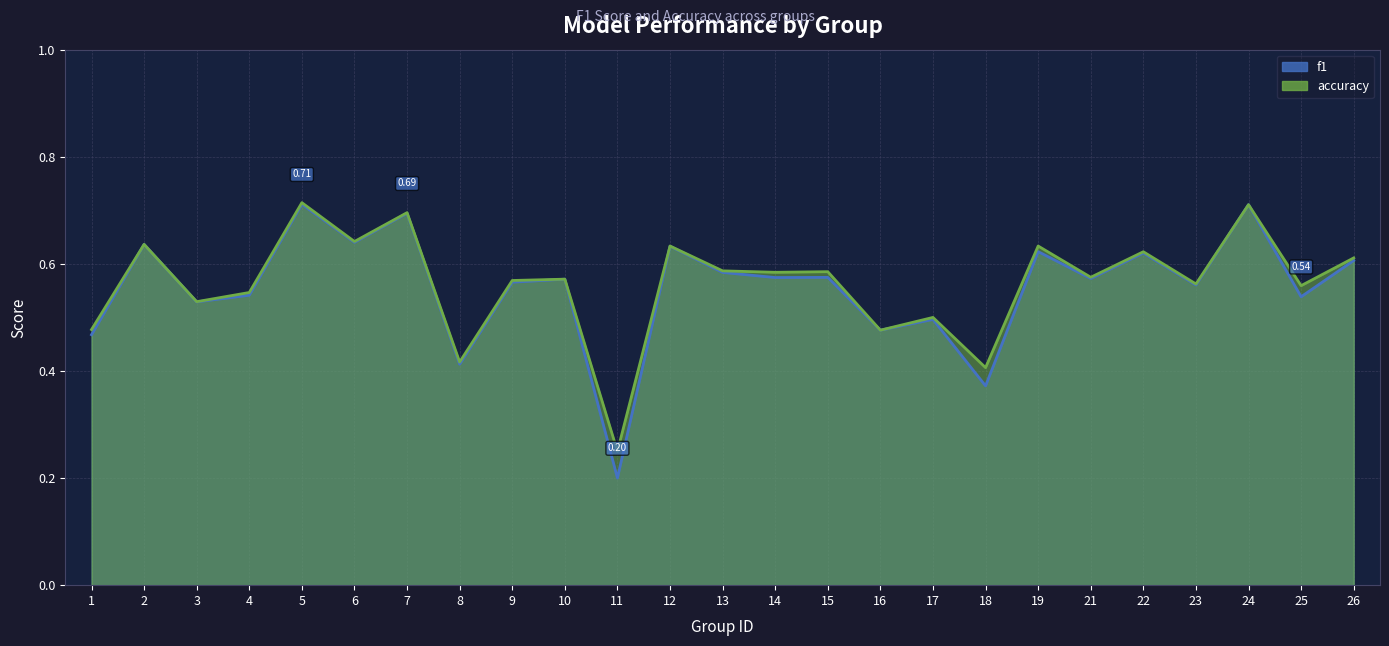

How many intersections are there between f1 and accuracy?

2